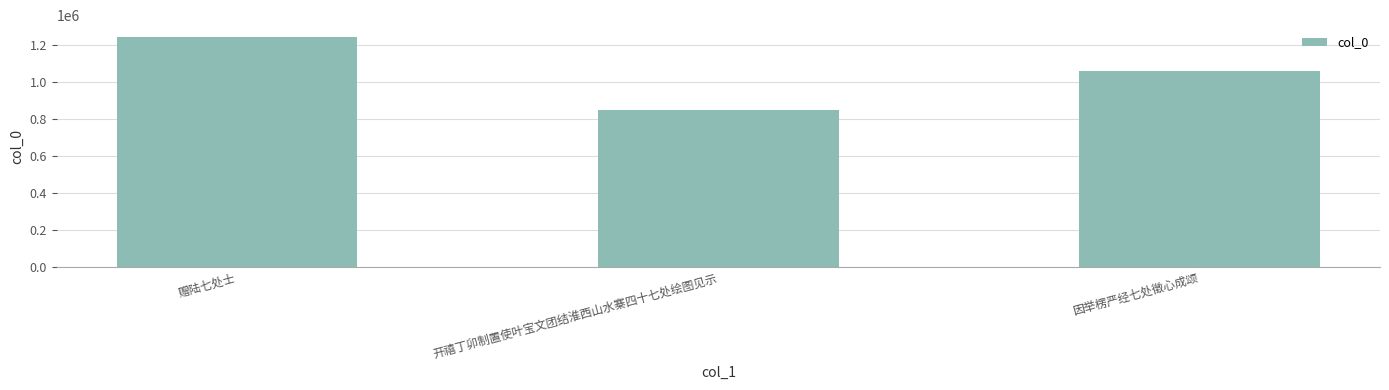

What value does the data have at 开禧丁卯制置使叶宝文团结淮西山水寨四十七处绘图见示, to the nearest 100?

850700